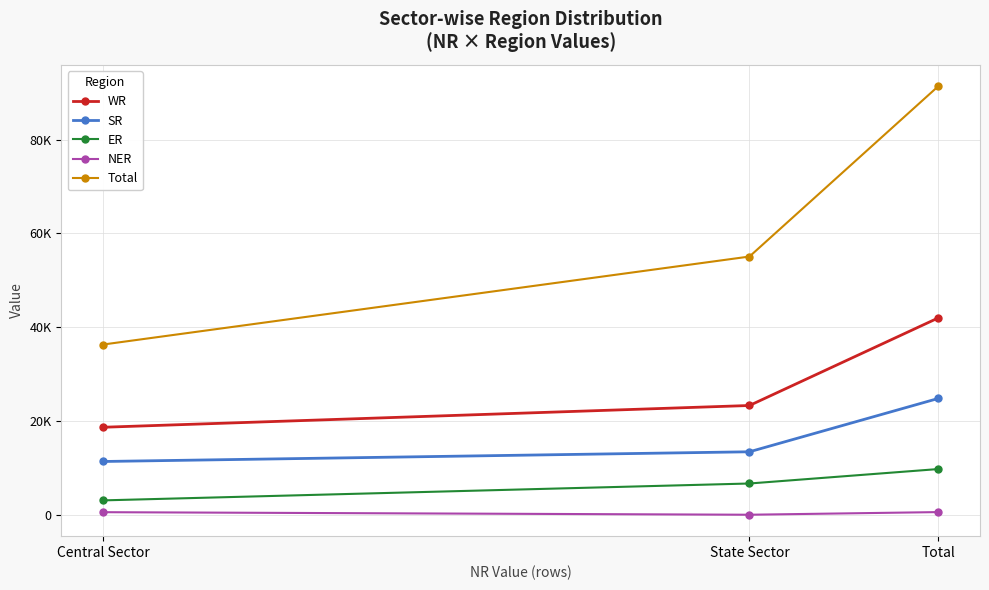

What is the value of the NER point at the 3rd from the left?

583